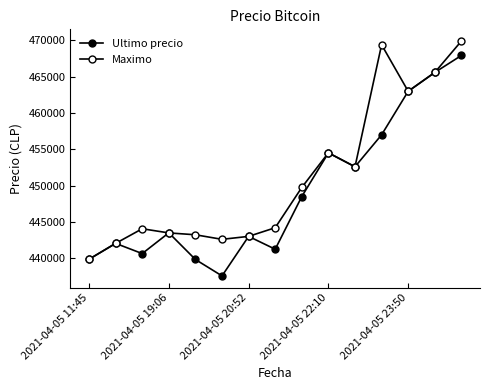

How many data points in Maximo are less than 444200?

7